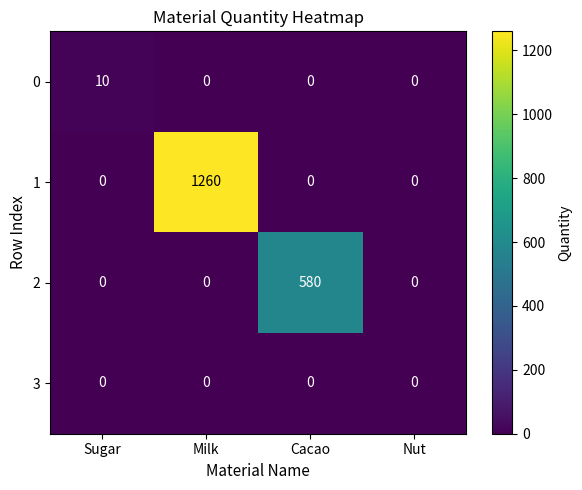

True or false: 2 has a value of 580 at Cacao.

True